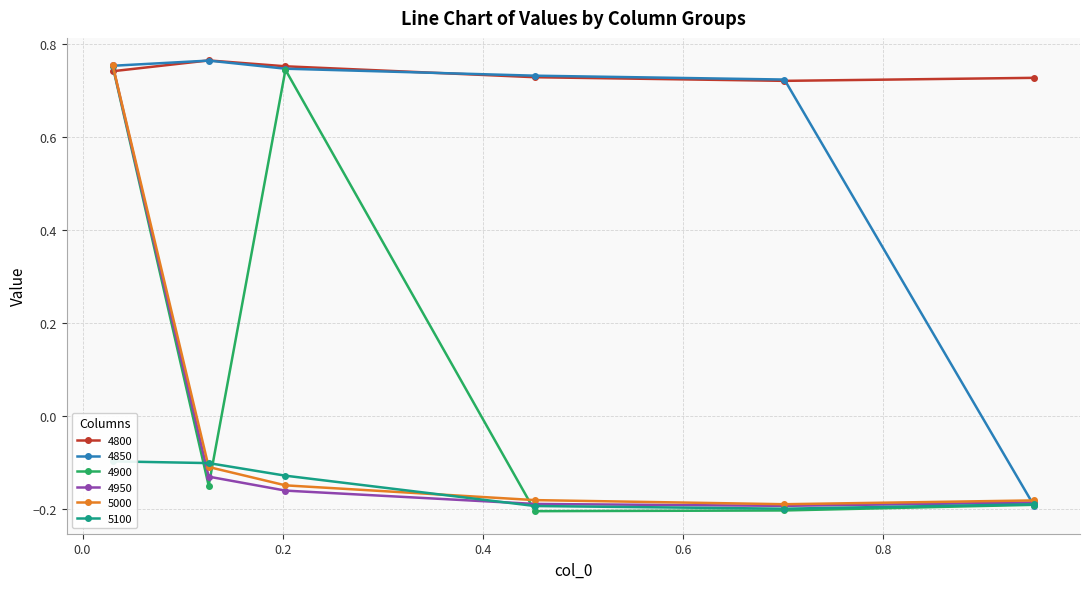

How many values in the 4950 series exceed 0?

1